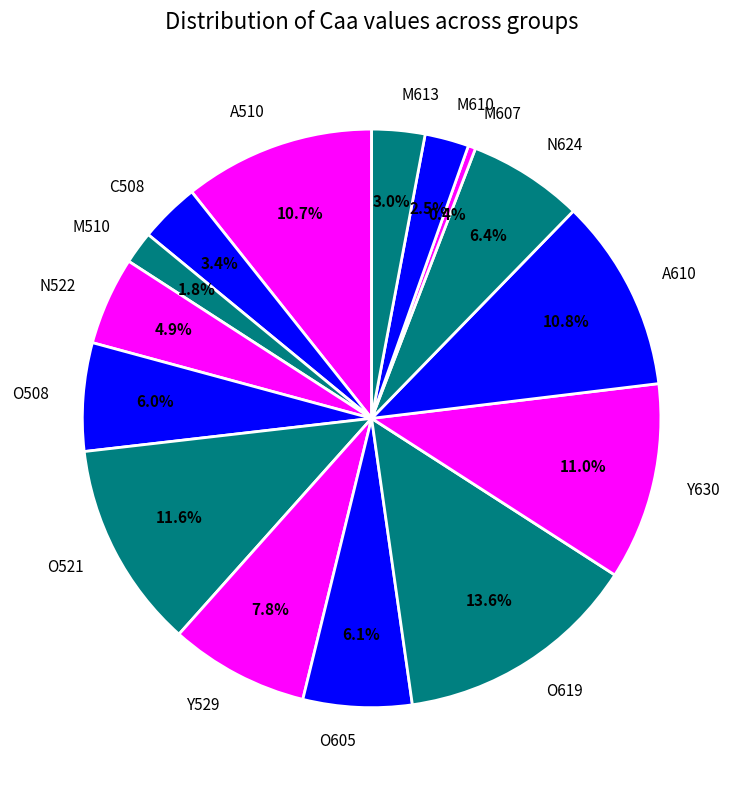

What percentage is NOT represented by M510?

98.2%